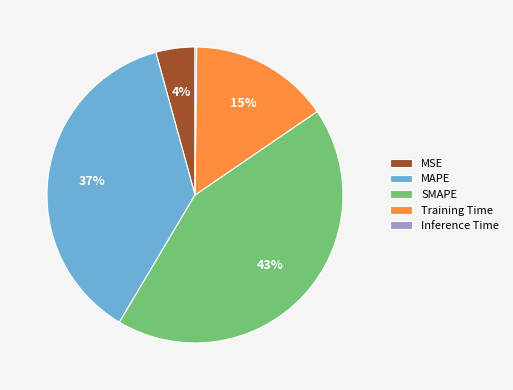

Which has a higher value, Training Time or SMAPE?

SMAPE